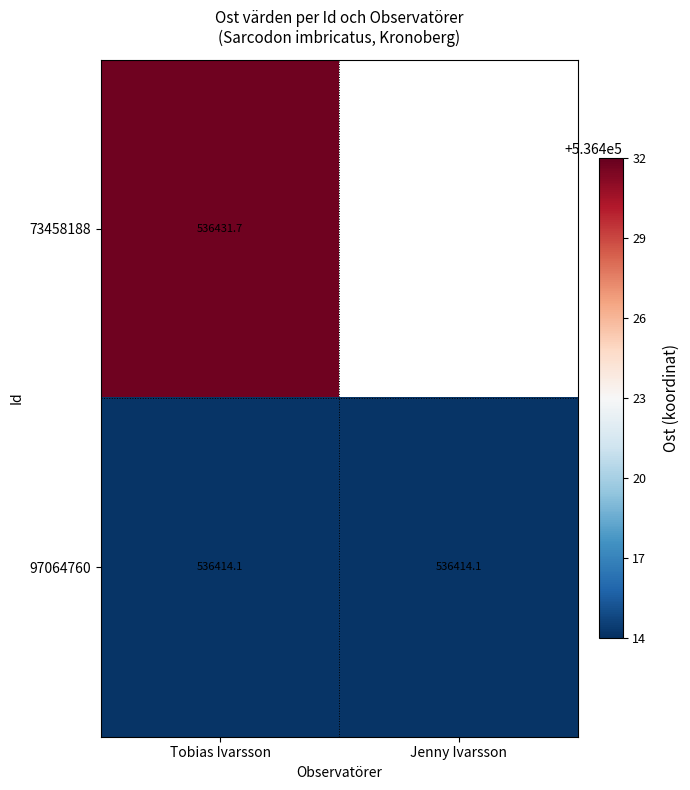

The value of 97064760 at Tobias Ivarsson is 738550.7. True or false?

False